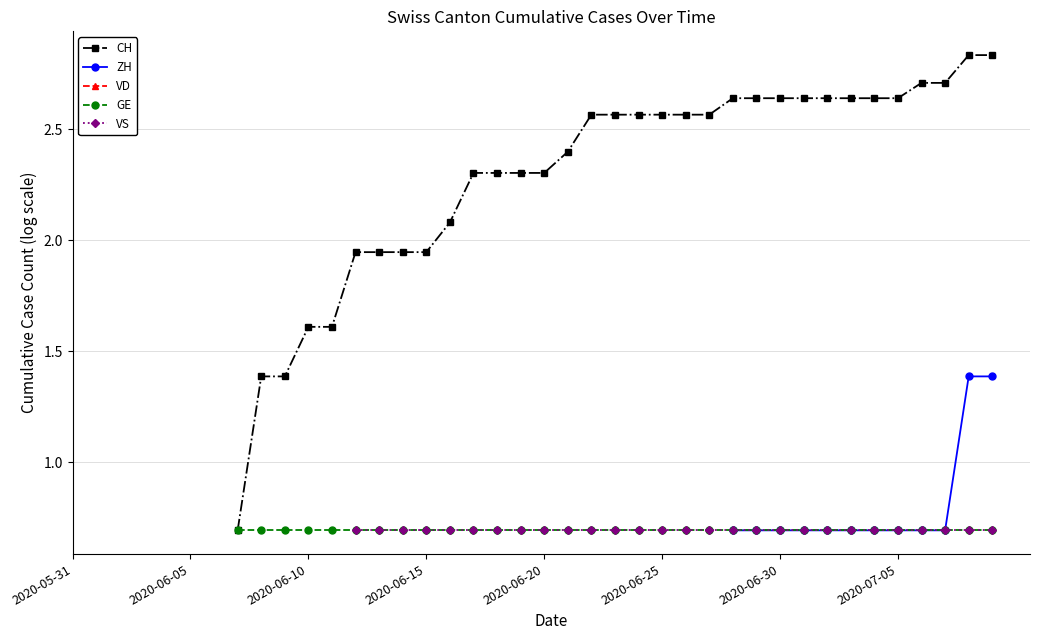

What are all the series names shown in the legend?

CH, ZH, VD, GE, VS